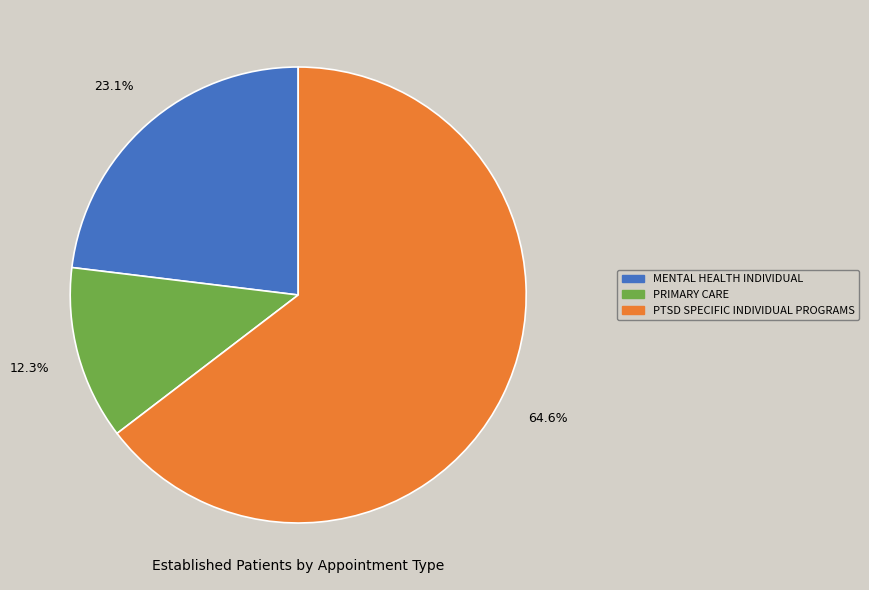

Rank the categories by value from highest to lowest.

PTSD SPECIFIC INDIVIDUAL PROGRAMS, MENTAL HEALTH INDIVIDUAL, PRIMARY CARE